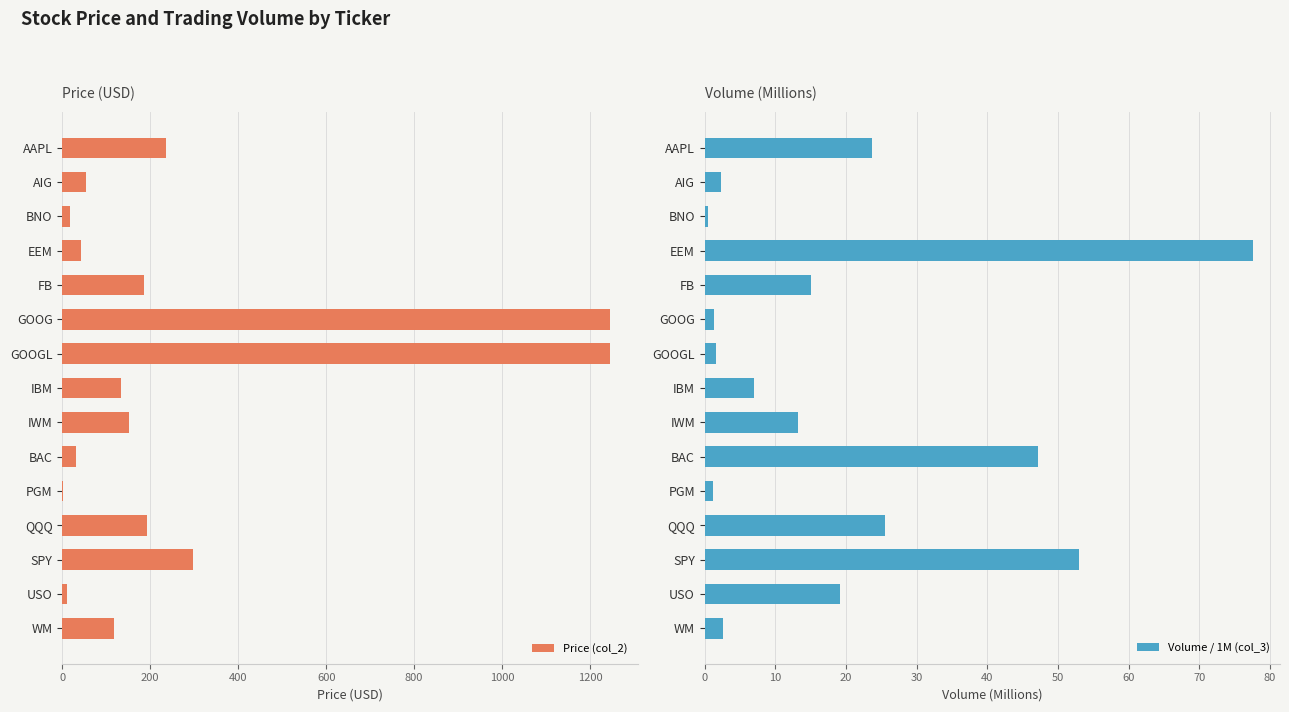

What is the value of the Price (col_2) bar at the 13th from the left?

298.0